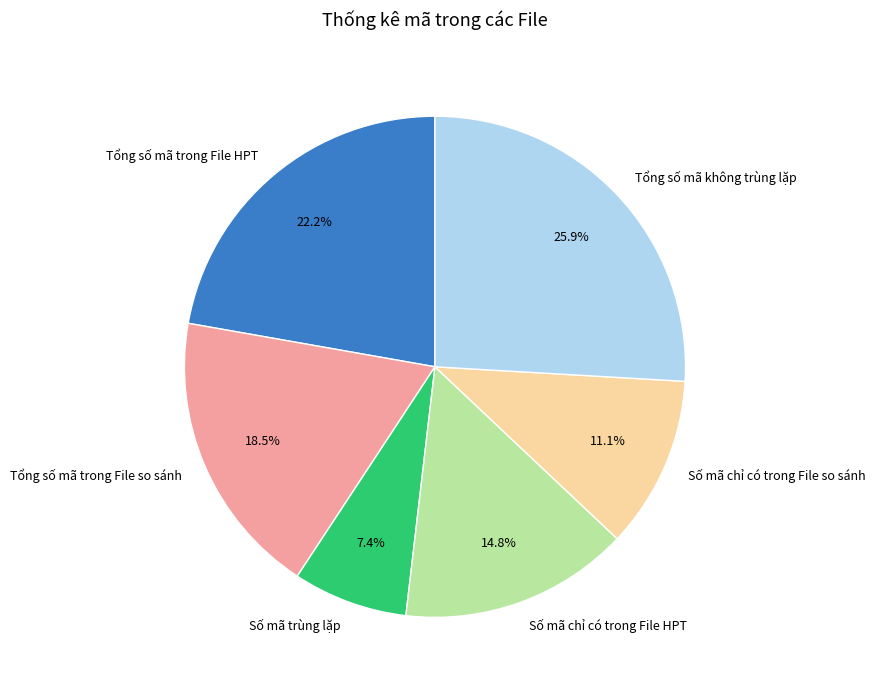

Is there any slice that represents more than half of the pie?

No